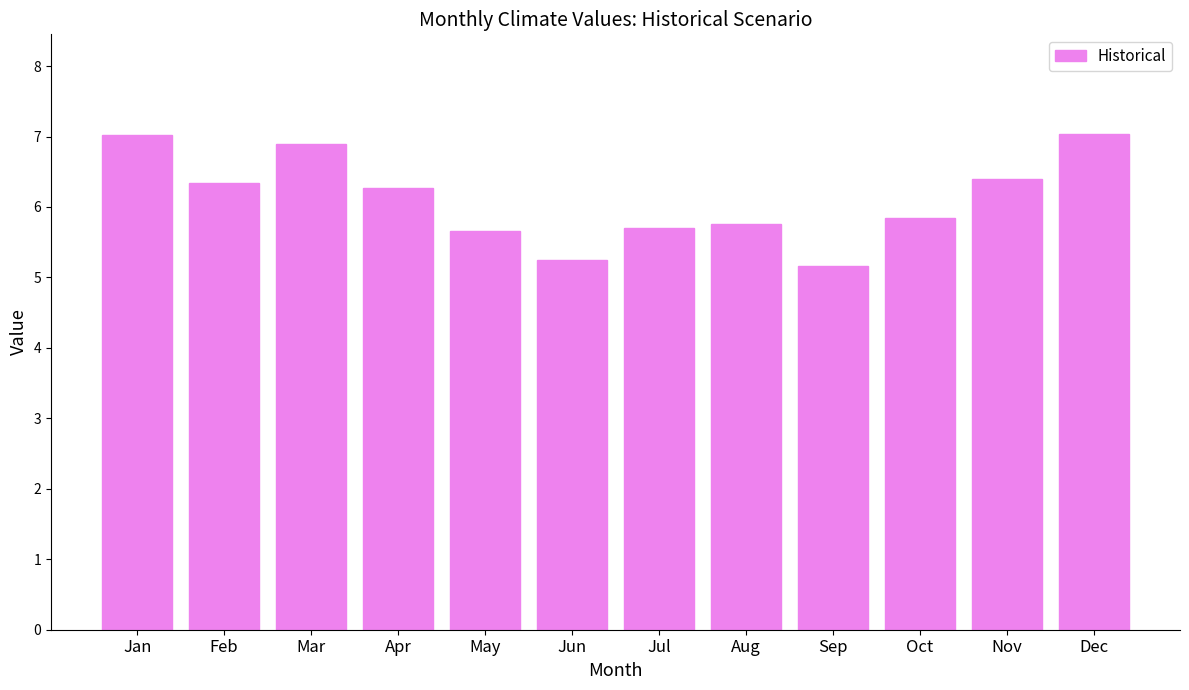

Reading left to right, transcribe all the data shown in this chart.

Jan=7.0	Feb=6.3	Mar=6.9	Apr=6.3	May=5.7	Jun=5.3	Jul=5.7	Aug=5.8	Sep=5.2	Oct=5.8	Nov=6.4	Dec=7.0